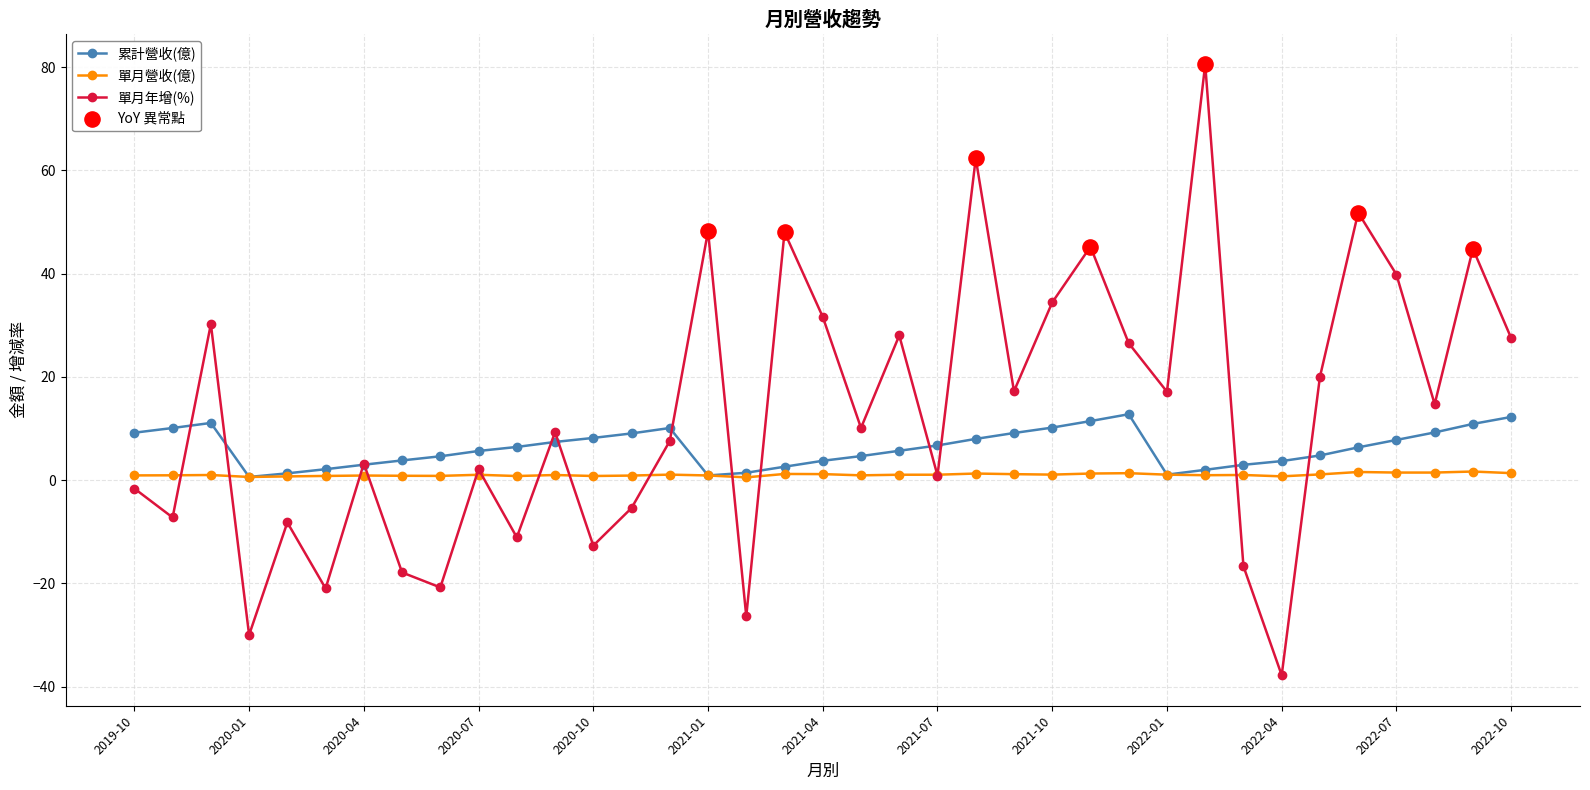

Rank the series by their average value, from highest to lowest.

單月年增(%), 累計營收(億), 單月營收(億)